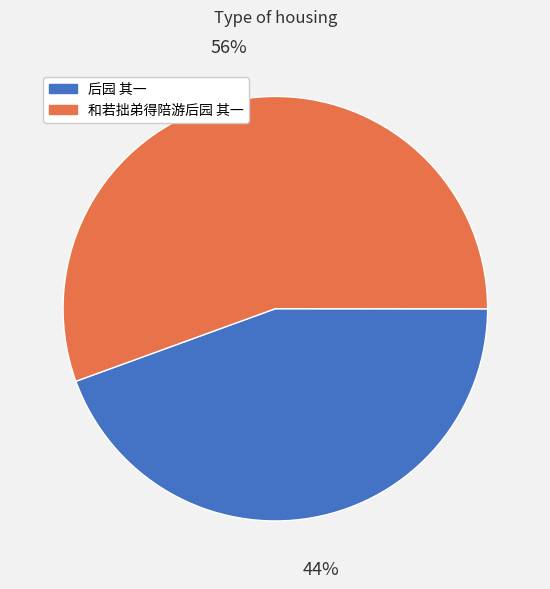

Is it true that 后园 其一 is 44% of the pie?

True